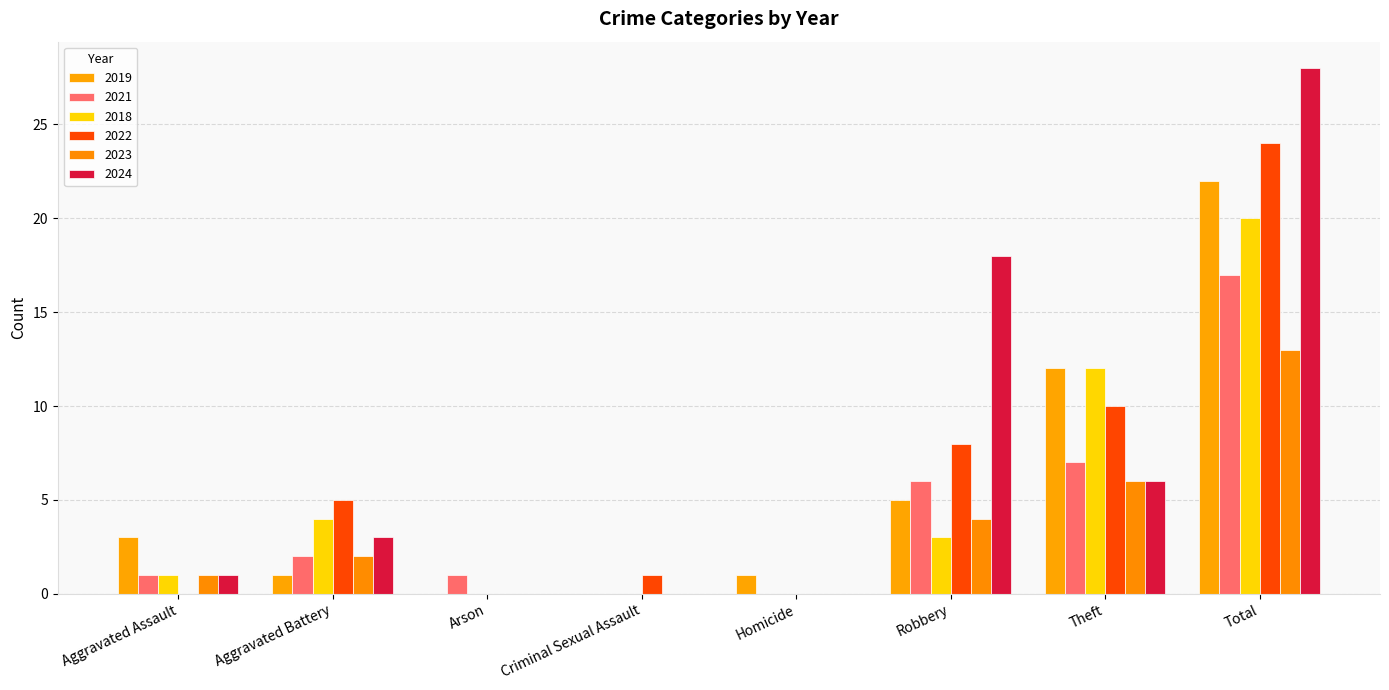

Rank the series at Arson from lowest to highest value.

2019, 2018, 2022, 2023, 2024, 2021